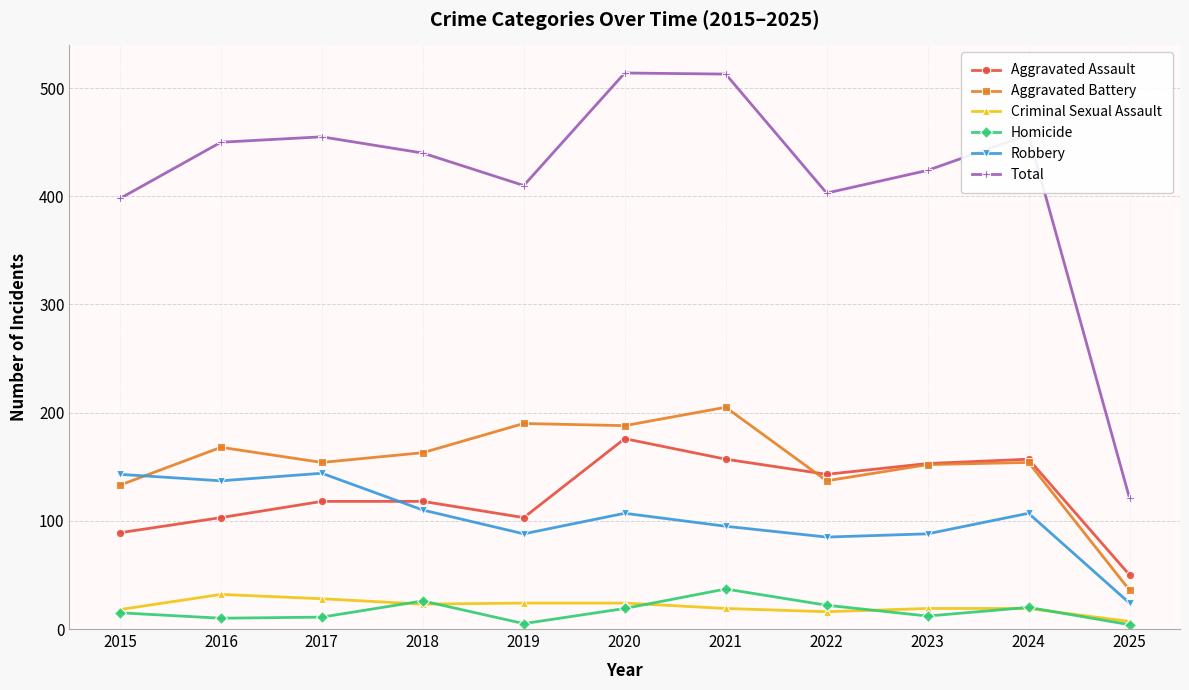

What are all the series names shown in the legend?

Aggravated Assault, Aggravated Battery, Criminal Sexual Assault, Homicide, Robbery, Total